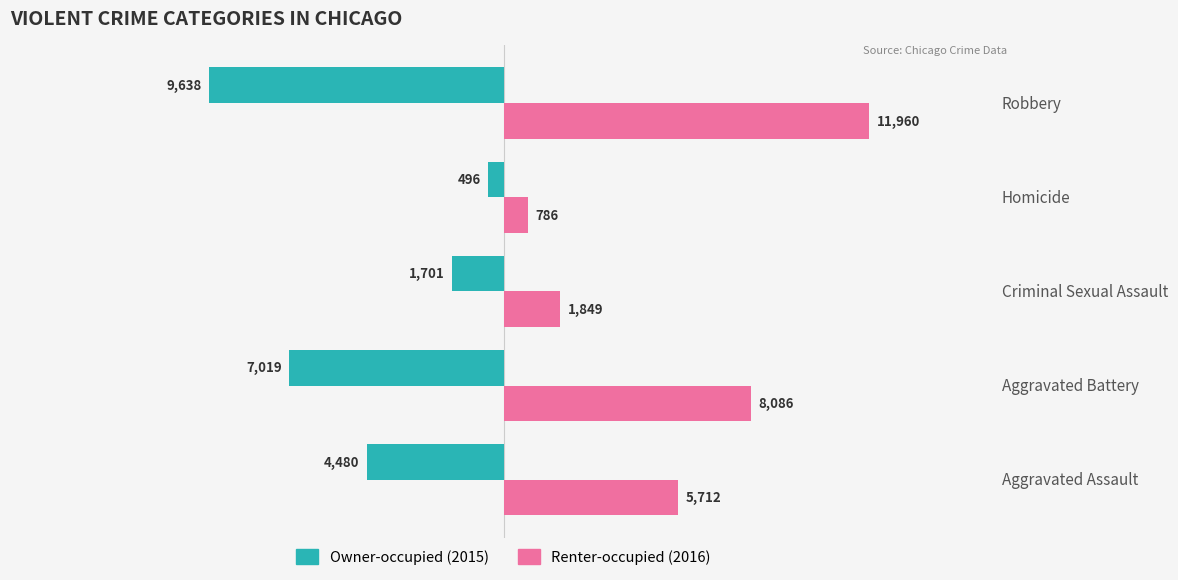

Which label corresponds to the largest value in the chart?

Robbery